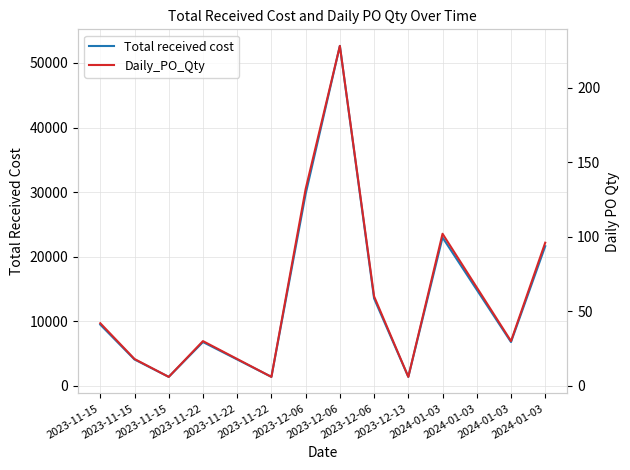

Where is Total received cost nearest to the value 27000?

2023-12-06